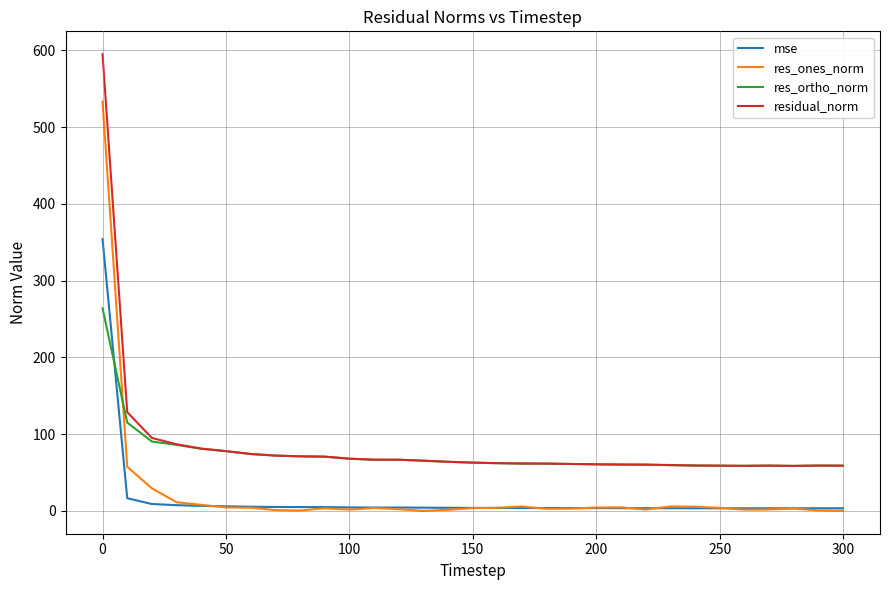

What is the maximum value for mse?

354.1